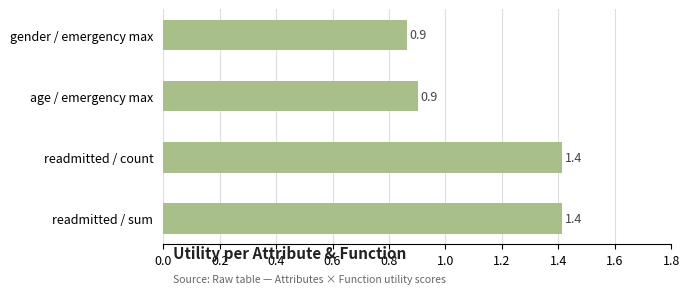

Reading top to bottom, list all the values displayed in this chart.

0.9	0.9	1.4	1.4